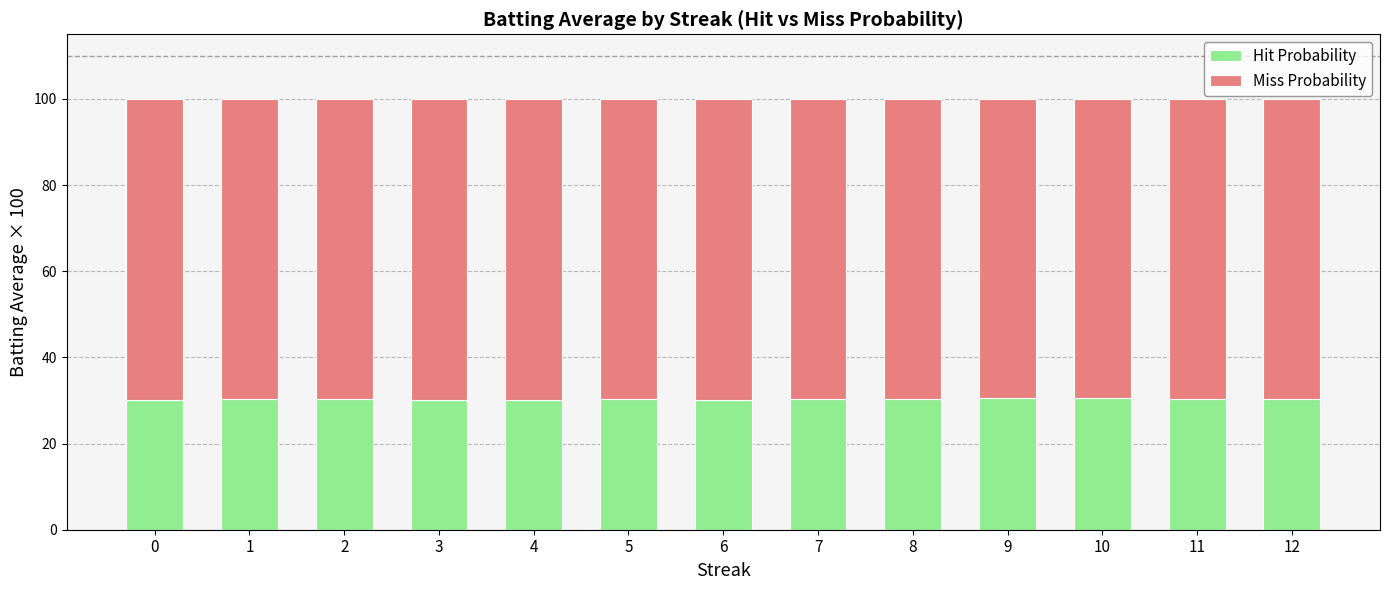

True or false: Hit Probability has a value of 30.4 at 8.

True